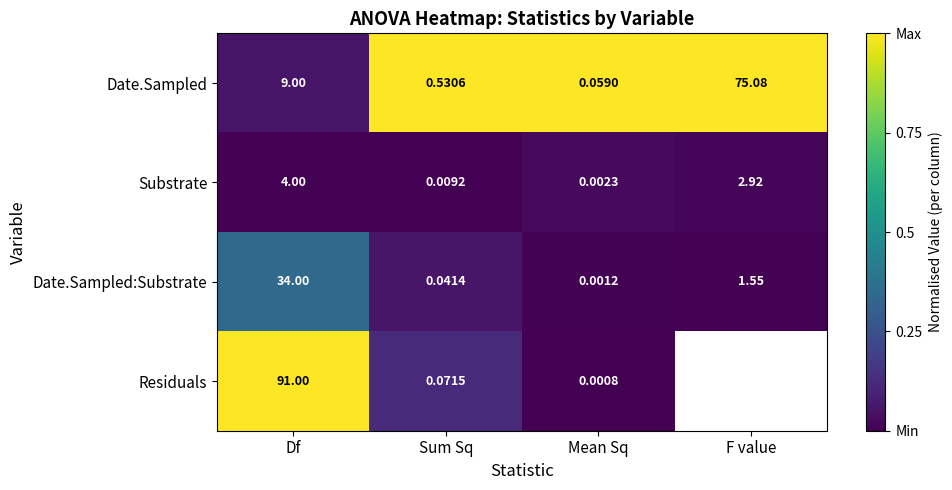

At Df, list the series in order from largest to smallest.

Residuals, Date.Sampled:Substrate, Date.Sampled, Substrate